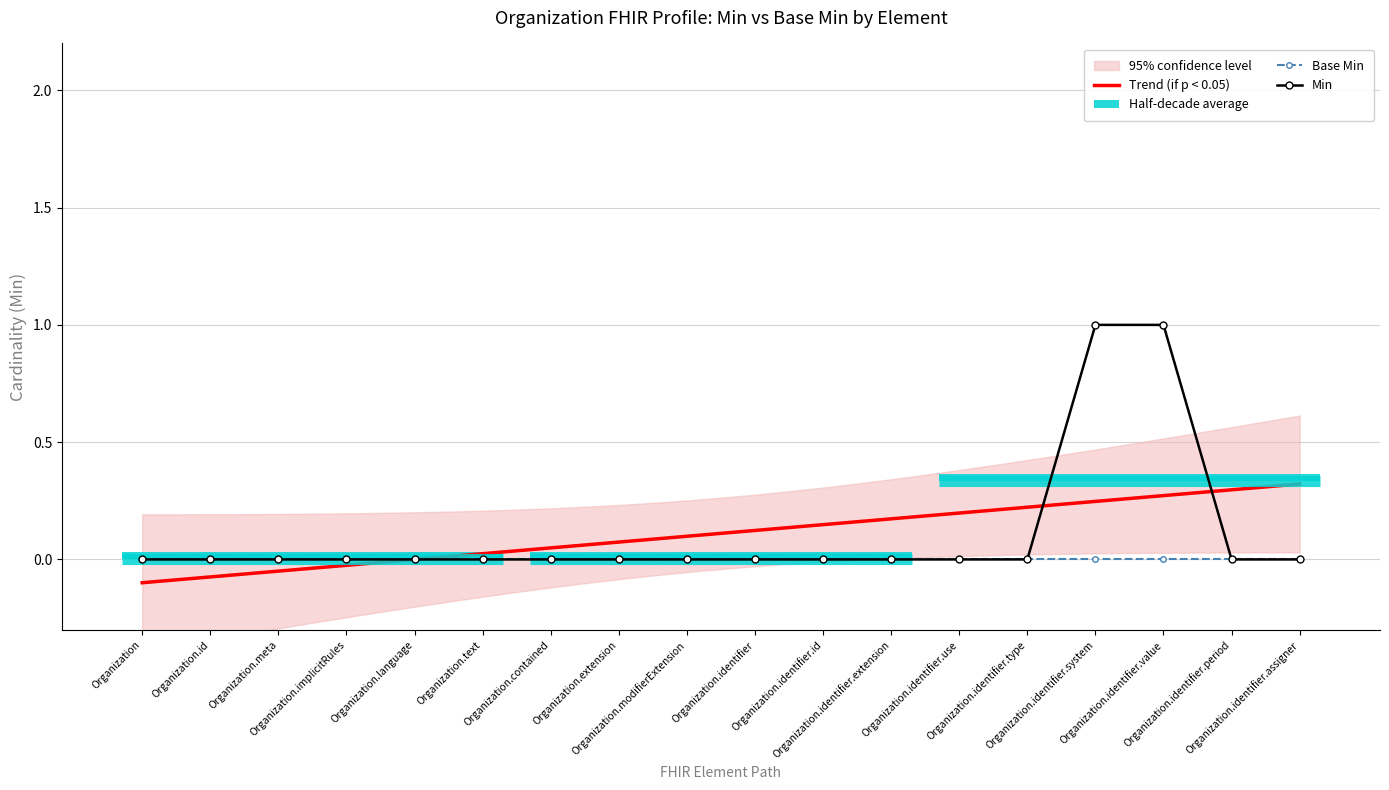

What is the label of the 9th point from the left?

Organization.modifierExtension